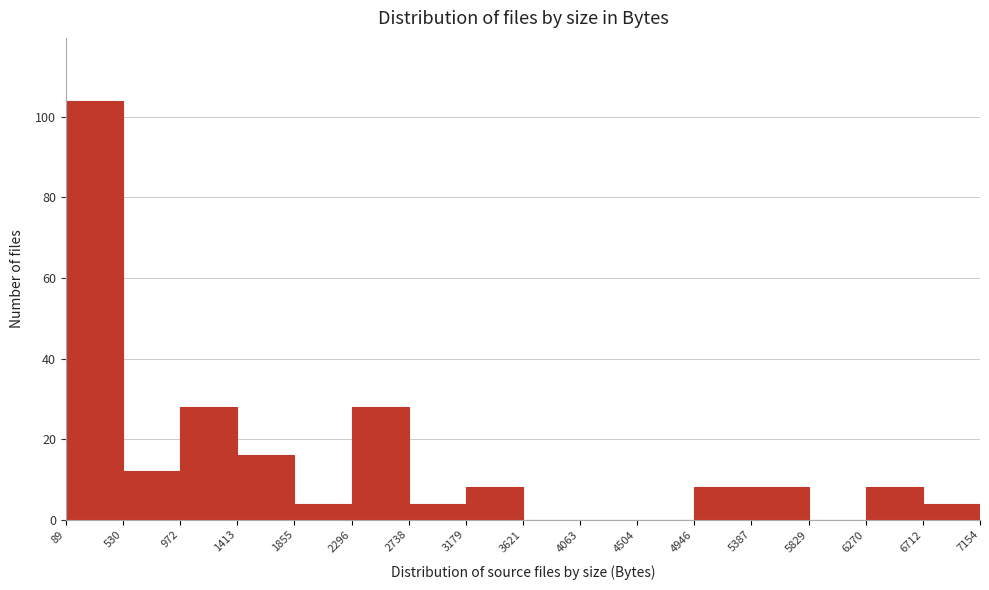

Reading left to right, list every bar in this chart as the range it spans on the x-axis followed by its height. The values are not printed on the chart, so give them approximately, as read against the axis.

89 to 530: 104
530 to 972: 12
972 to 1413: 28
1413 to 1855: 16
1855 to 2296: 4
2296 to 2738: 28
2738 to 3179: 4
3179 to 3621: 8
3621 to 4063: 0
4063 to 4504: 0
4504 to 4946: 0
4946 to 5387: 8
5387 to 5829: 8
5829 to 6270: 0
6270 to 6712: 8
6712 to 7154: 4